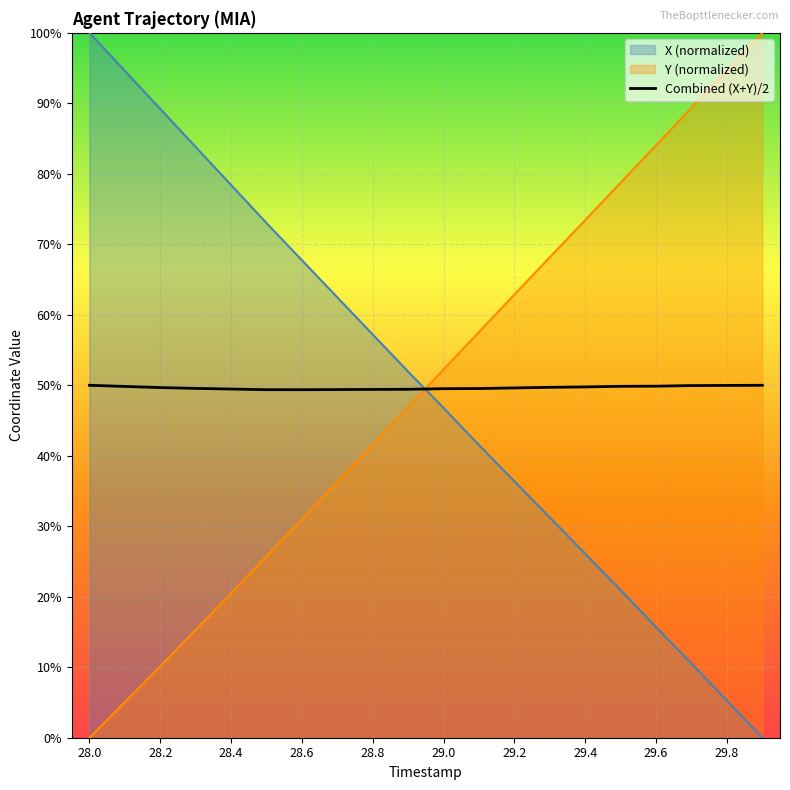

True or false: X has more than 1 interior local peaks.

False